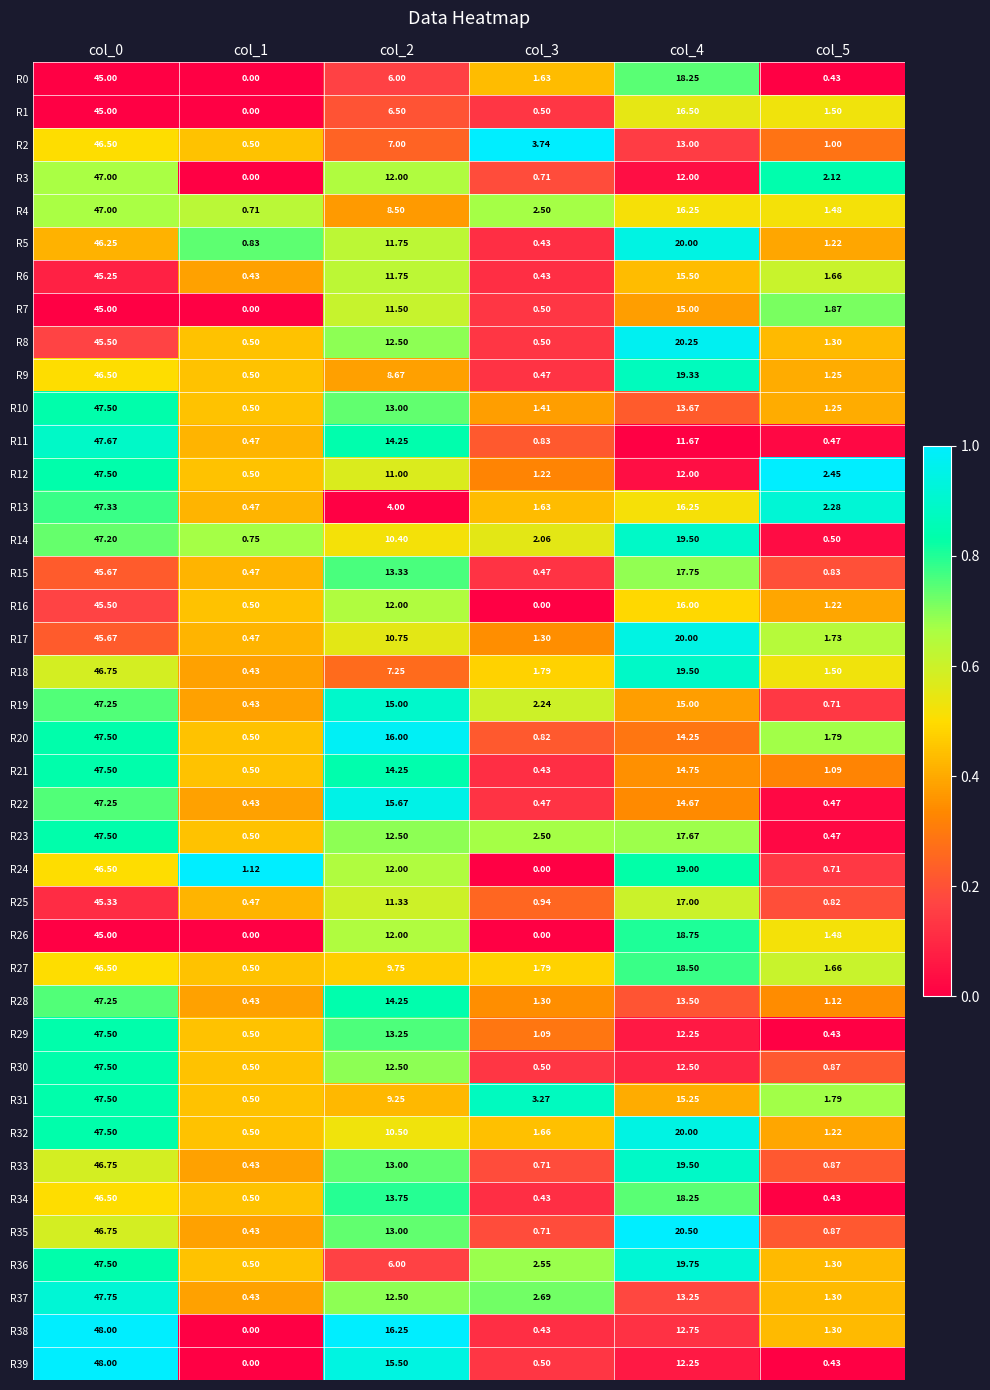

Is the value of R28 at col_0 greater than the value of R20 at col_1?

Yes